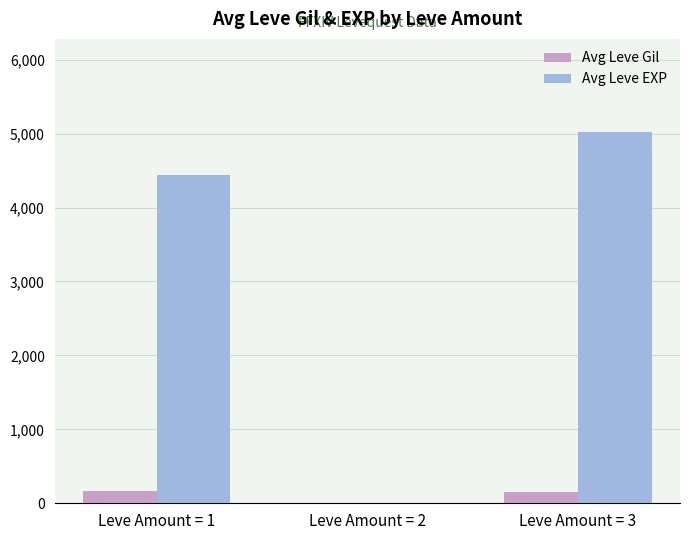

What is the spread (max minus min) of values at Leve Amount = 3?

4878